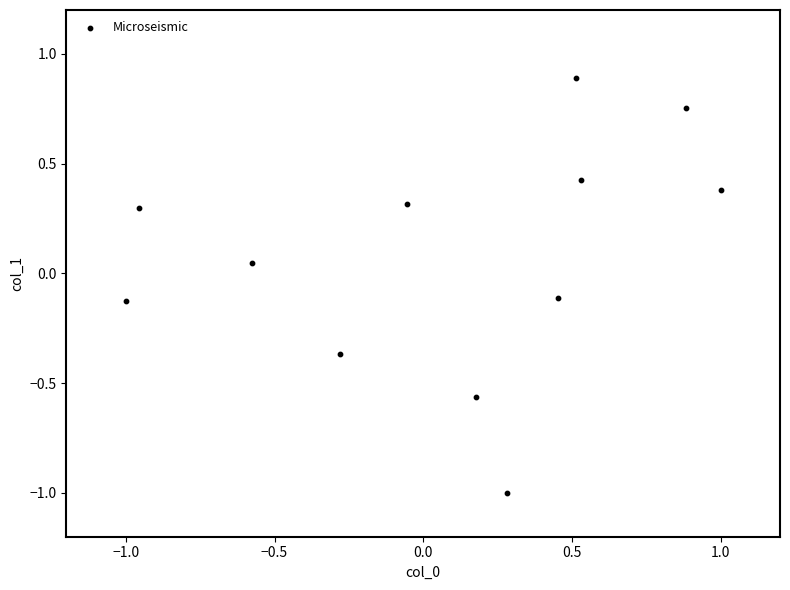

What is the range of Y values (max minus min)?

1.9